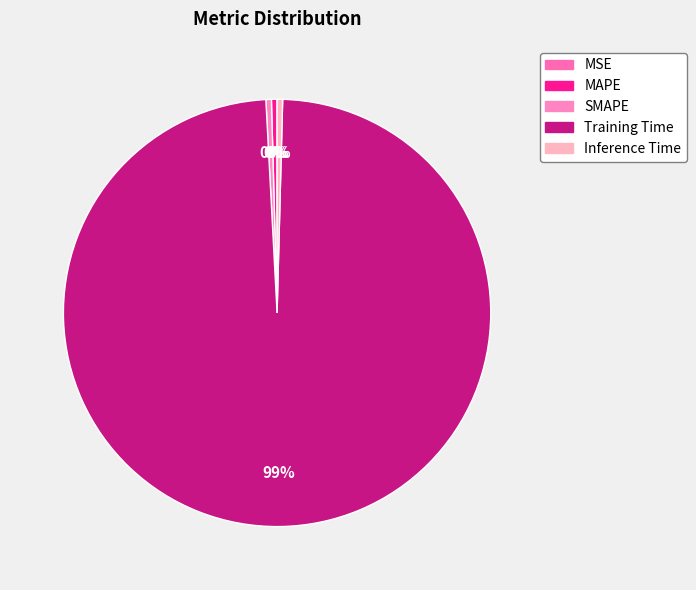

To the nearest percent, what is the average slice percentage?

20%